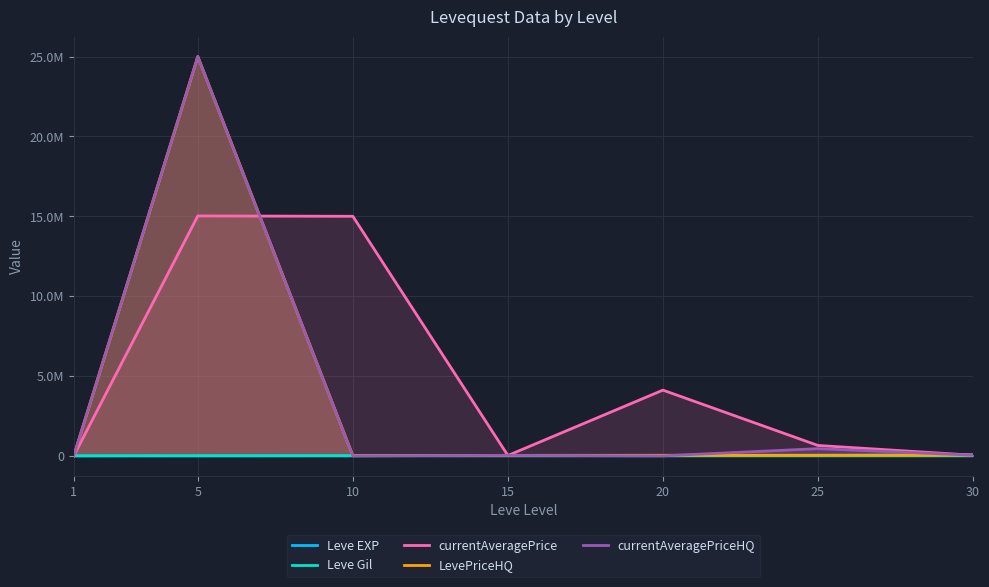

Reading left to right, extract all data points from this chart.

Leve EXP: 1=630.0	5=3600.0	10=9990.0	15=18910.0	20=21600.0	25=36390.0	30=67730.0
Leve Gil: 1=113.0	5=139.0	10=293.0	15=529.0	20=292.0	25=485.0	30=532.0
currentAveragePrice: 1=326.1	5=15021998.0	10=15000000.0	15=22000.0	20=4115000.0	25=650000.0	30=39999.5
LevePriceHQ: 1=392.1	5=25000000.0	10=10000.0	15=30000.0	20=35000.0	25=35000.0	30=39999.5
currentAveragePriceHQ: 1=392.1	5=25000000.0	10=0.0	15=30000.0	20=0.0	25=450000.0	30=39999.5